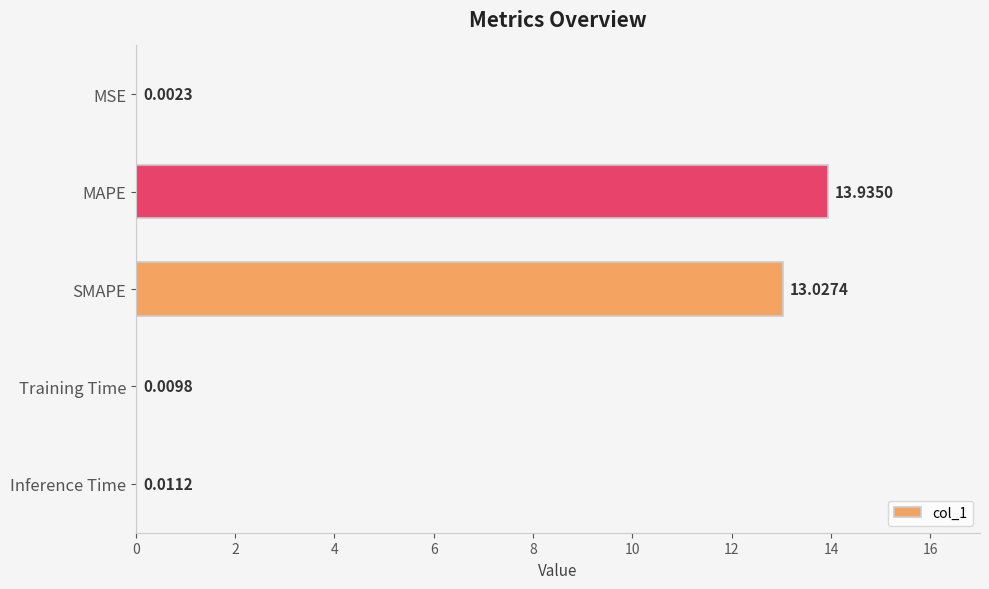

Which has a higher value, SMAPE or MAPE?

MAPE